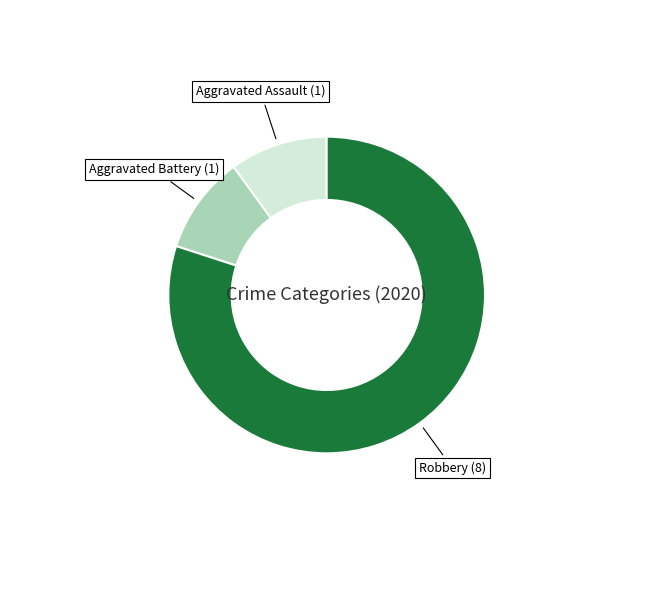

Is there any slice that represents more than half of the pie?

Yes